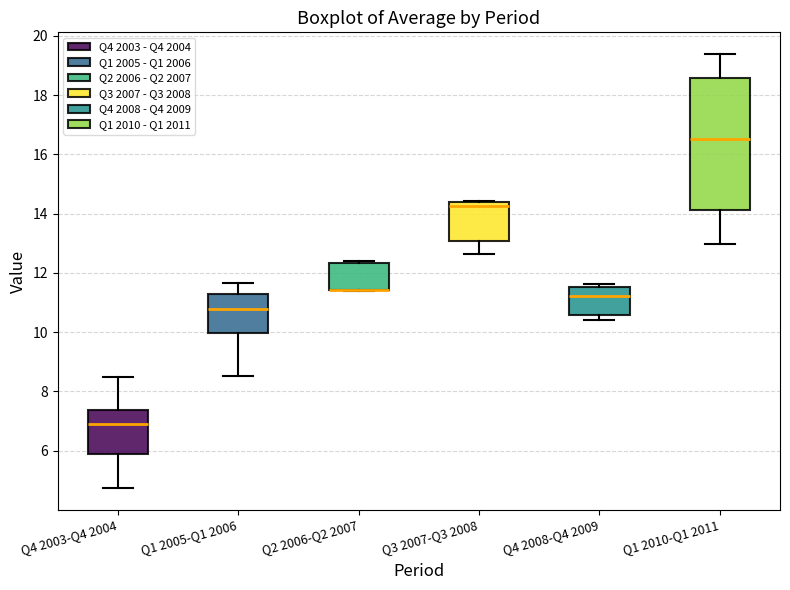

Reading left to right, read every box against the y-axis: the position of its median line, the range the box covers, and the ends of its whiskers. The values are not printed on the chart, so give them approximately, as read against the axis.

Q4 2003-Q4 2004: median 7.0, box 5.8 to 7.4, whiskers 4.8 to 8.4
Q1 2005-Q1 2006: median 10.8, box 10.0 to 11.2, whiskers 8.6 to 11.6
Q2 2006-Q2 2007: median 11.4 (drawn on the box's lower edge), box 11.4 to 12.4, whiskers 11.4 to 12.4
Q3 2007-Q3 2008: median 14.2, box 13.0 to 14.4, whiskers 12.6 to 14.4 (just above the box's upper edge)
Q4 2008-Q4 2009: median 11.2, box 10.6 to 11.6, whiskers 10.4 to 11.6 (just above the box's upper edge)
Q1 2010-Q1 2011: median 16.6, box 14.2 to 18.6, whiskers 13.0 to 19.4